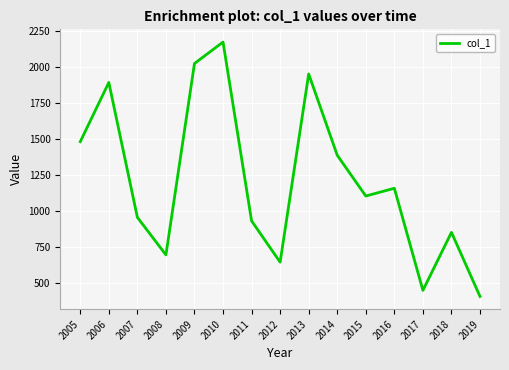

Which label corresponds to the smallest value in the chart?

2019